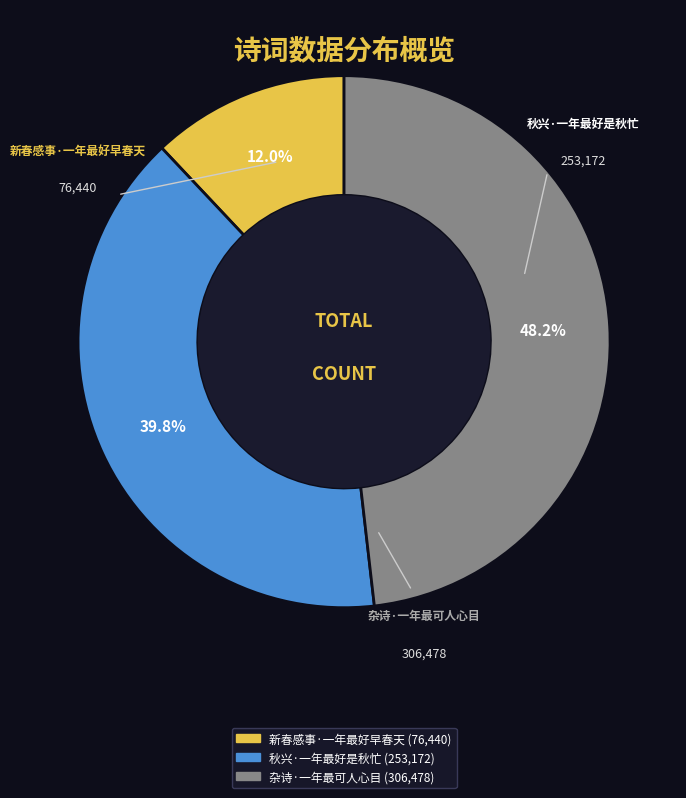

Approximately how many times larger is the value at 杂诗·一年最可人心目 compared to 秋兴·一年最好是秋忙?

1.2